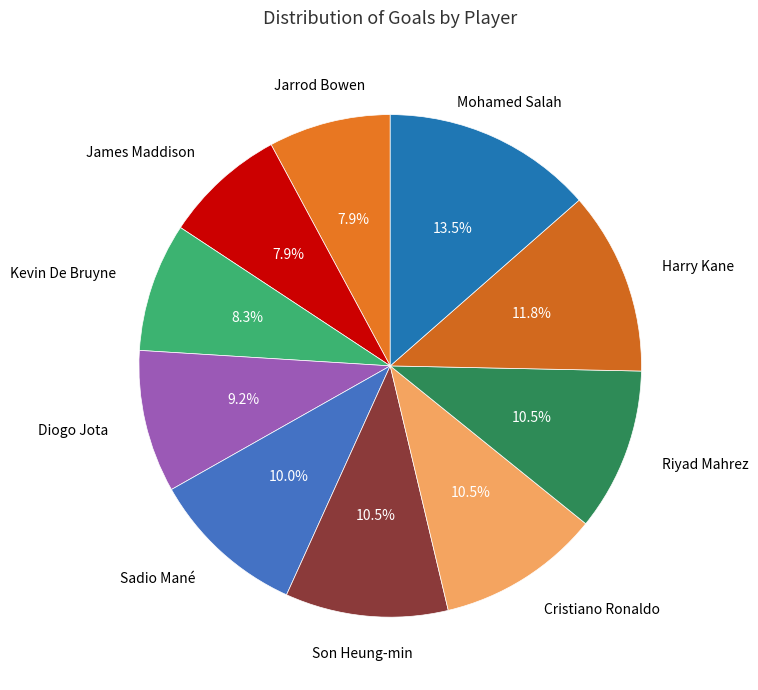

Is there a majority slice in this chart?

No